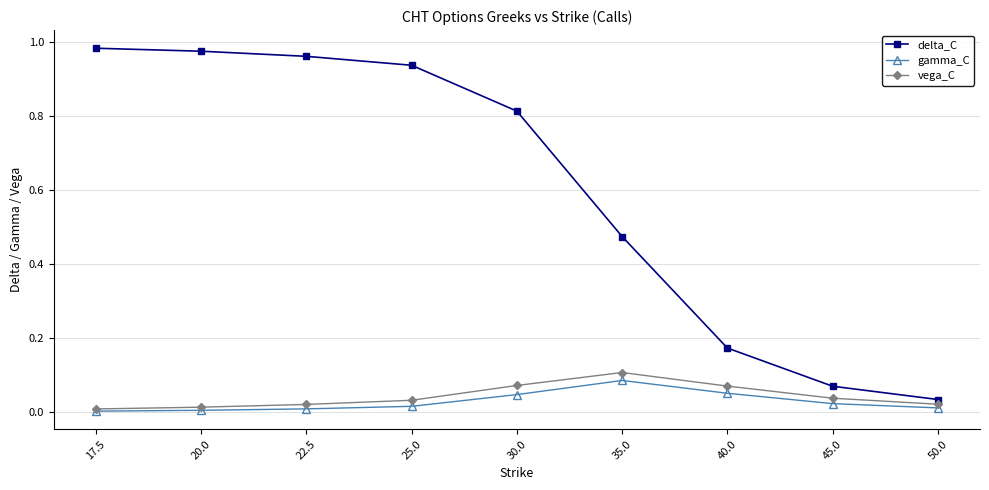

Which series has the largest total across all categories?

delta_C